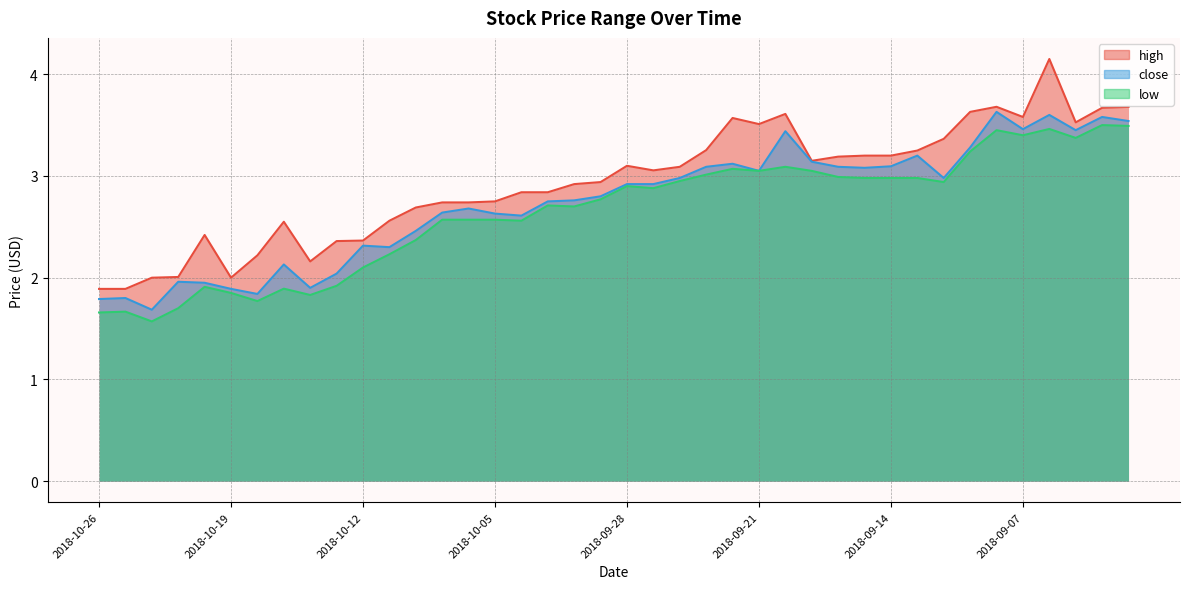

Does the chart display data point markers on the line(s)?

No